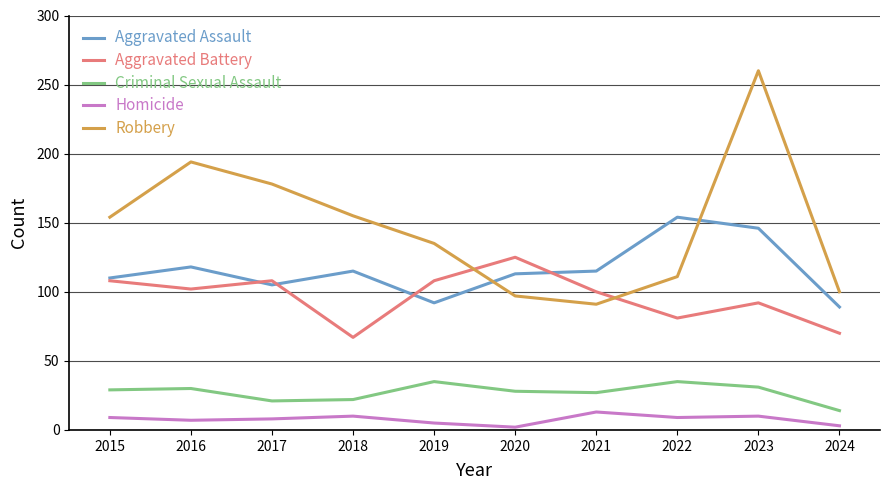

At which label does Criminal Sexual Assault reach its minimum?

2024